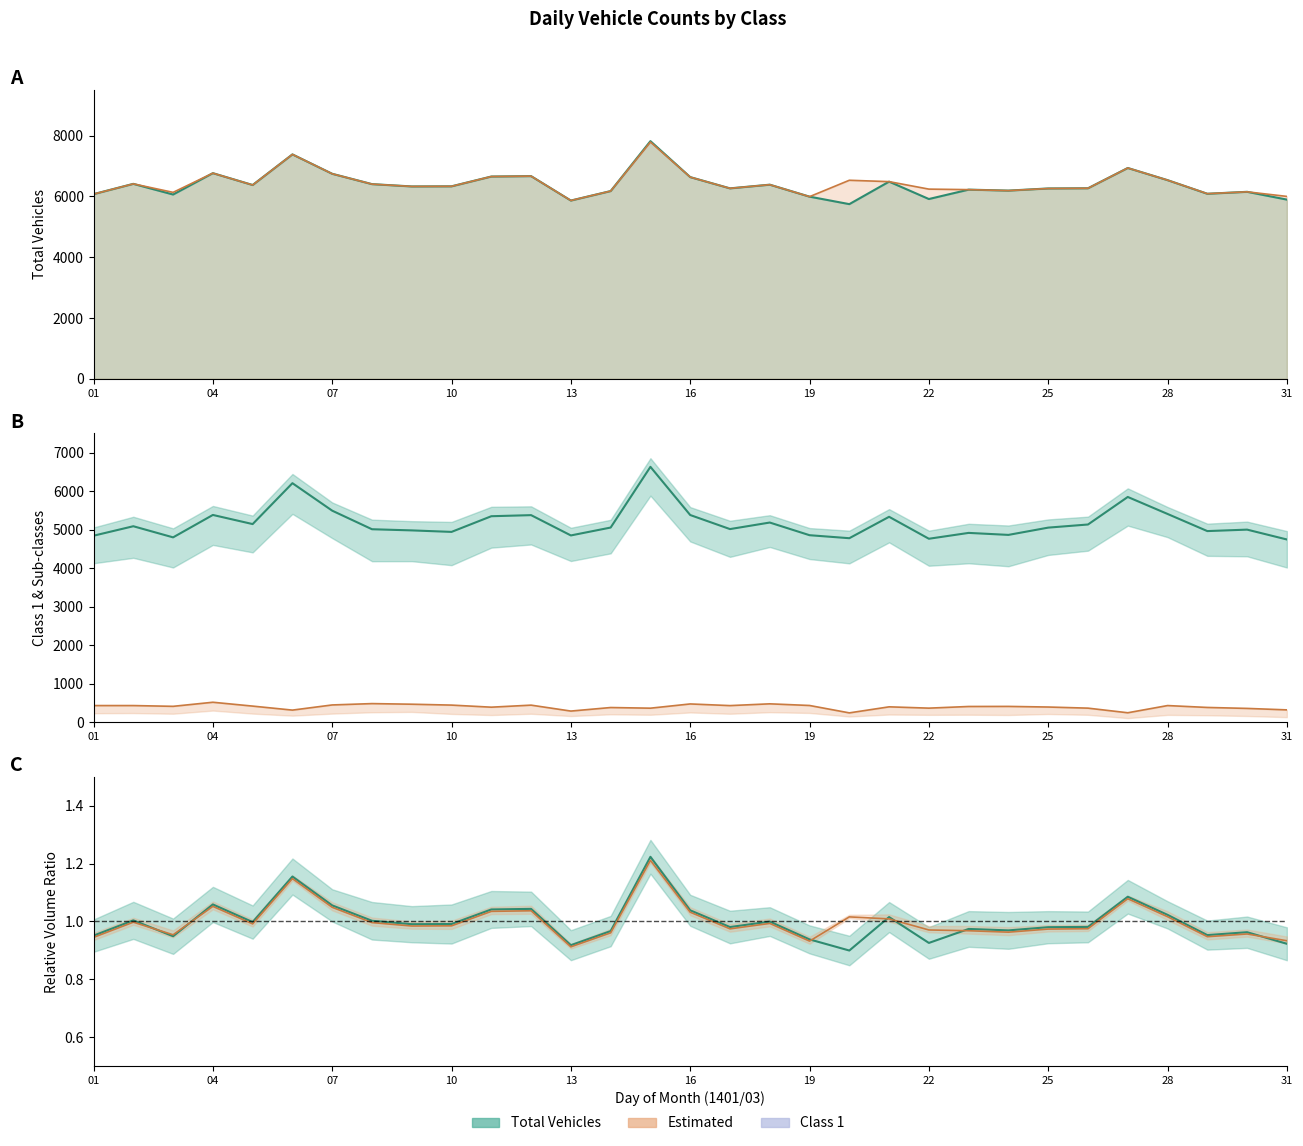

In class1, how many points are lower than both neighbors (excluding endpoints)?

9